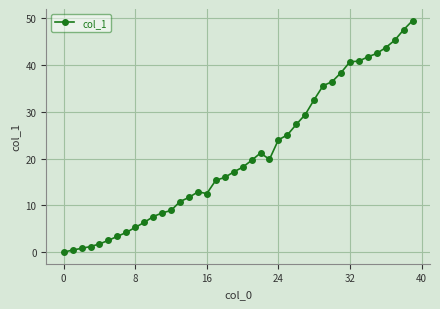

What is the value of the 38th point from the left?

45.3